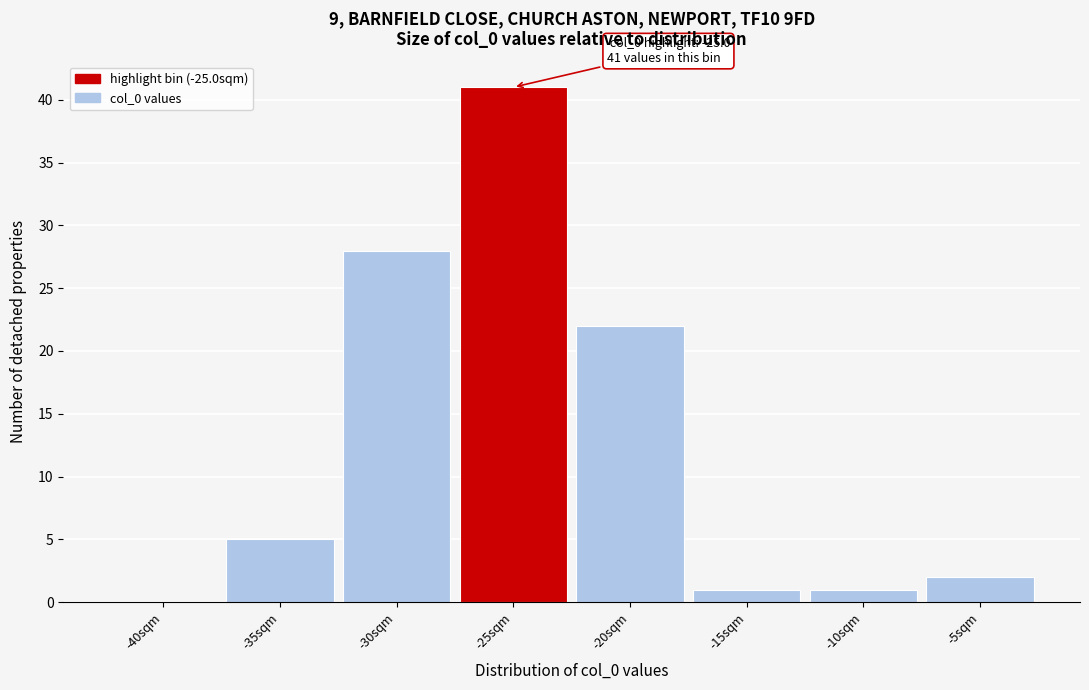

Reading right to left, what are all the values shown in this chart?

-5sqm=2	-10sqm=1	-15sqm=1	-20sqm=22	-25sqm=41	-30sqm=28	-35sqm=5	-40sqm=0